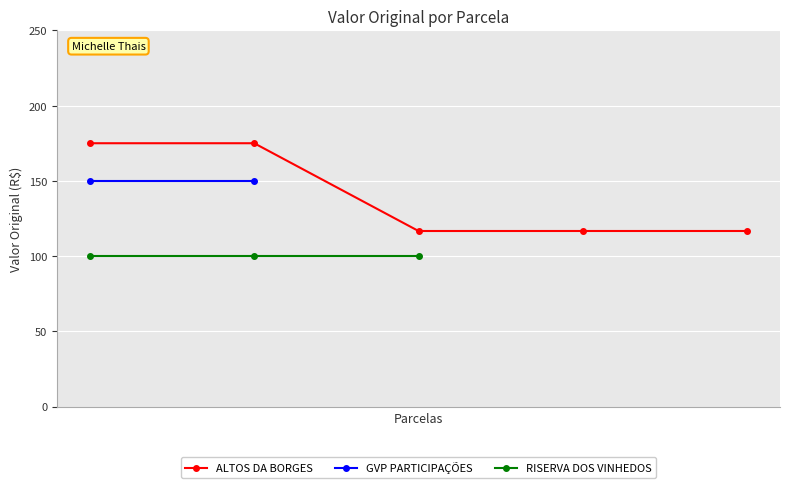

In ALTOS DA BORGES, how many points are lower than both neighbors (excluding endpoints)?

1